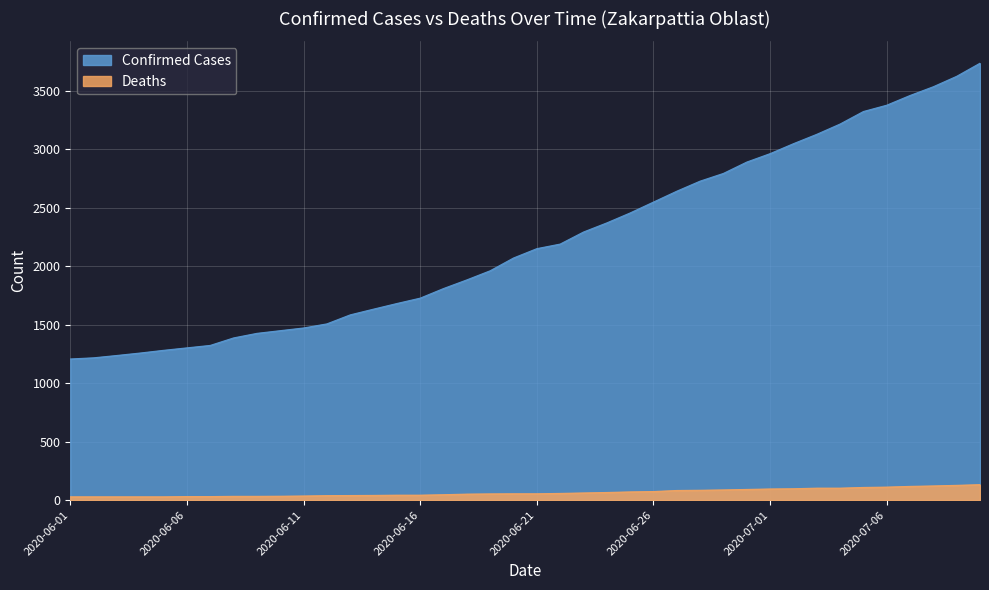

Which has a higher value, 2020-06-08 or 2020-06-23?

2020-06-23